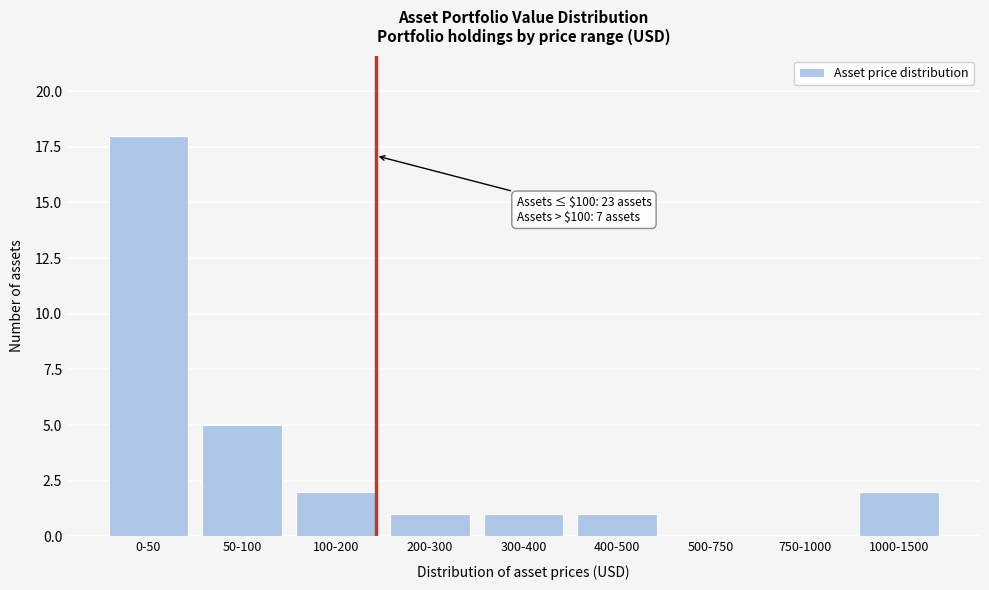

Reading left to right, transcribe all the data shown in this chart.

0-50=18	50-100=5	100-200=2	200-300=1	300-400=1	400-500=1	500-750=0	750-1000=0	1000-1500=2